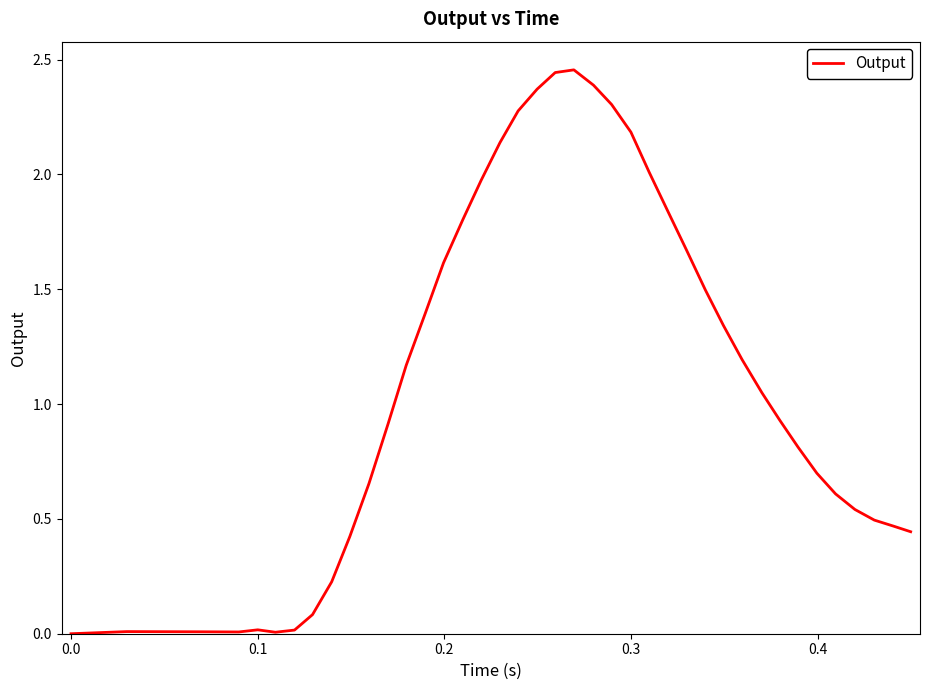

How many lines are shown in the chart?

1